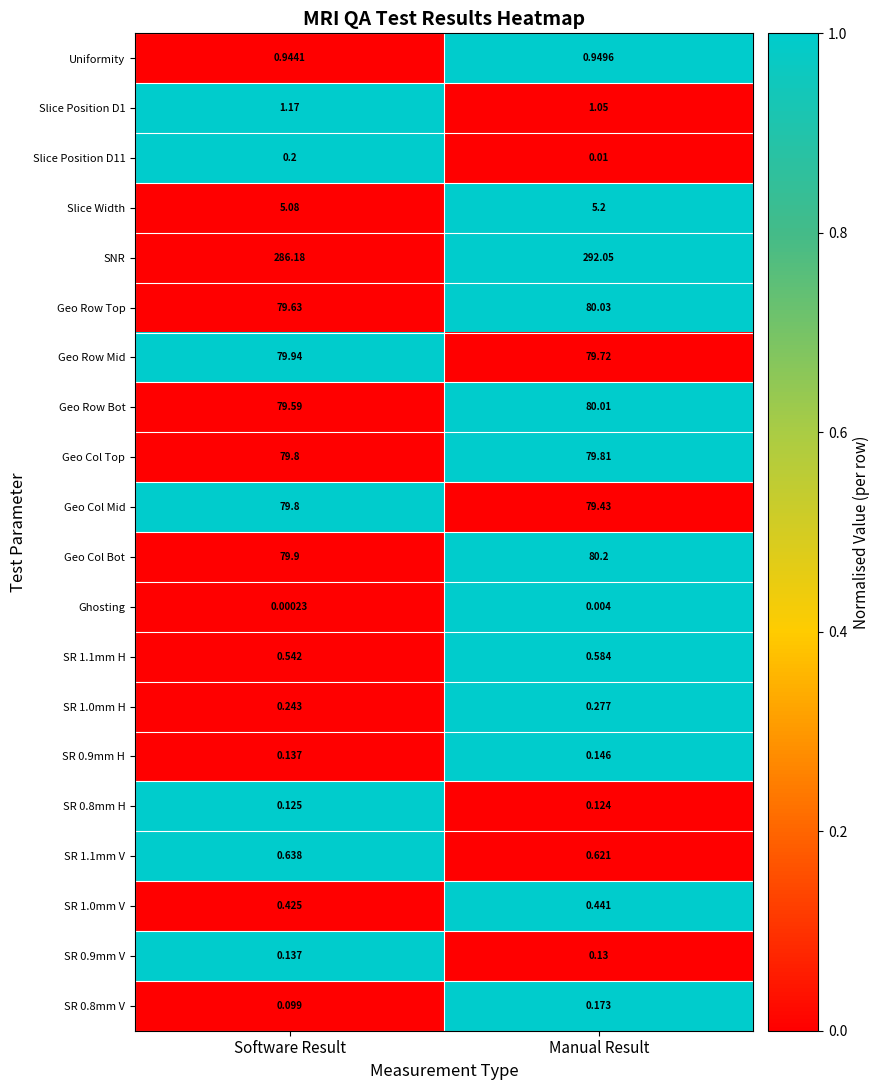

Which category has the highest value across all series?

Manual Result